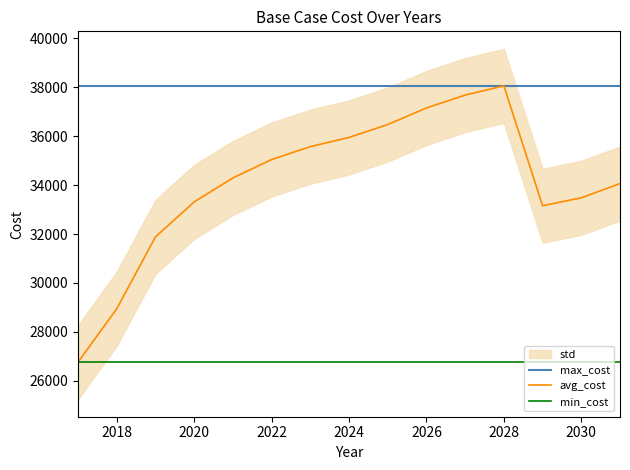

The avg_cost series shows 37158.4 at 2026. True or false?

True